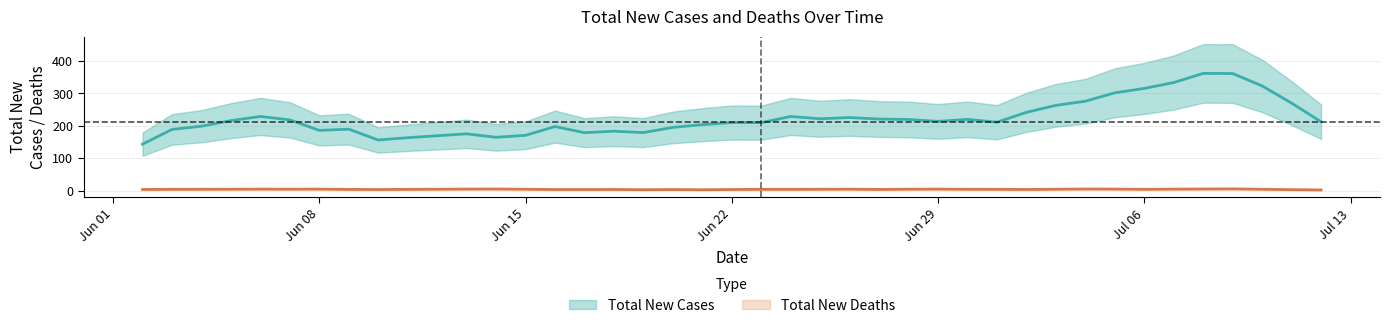

True or false: Total New Deaths and Total New Cases intersect in this chart.

False